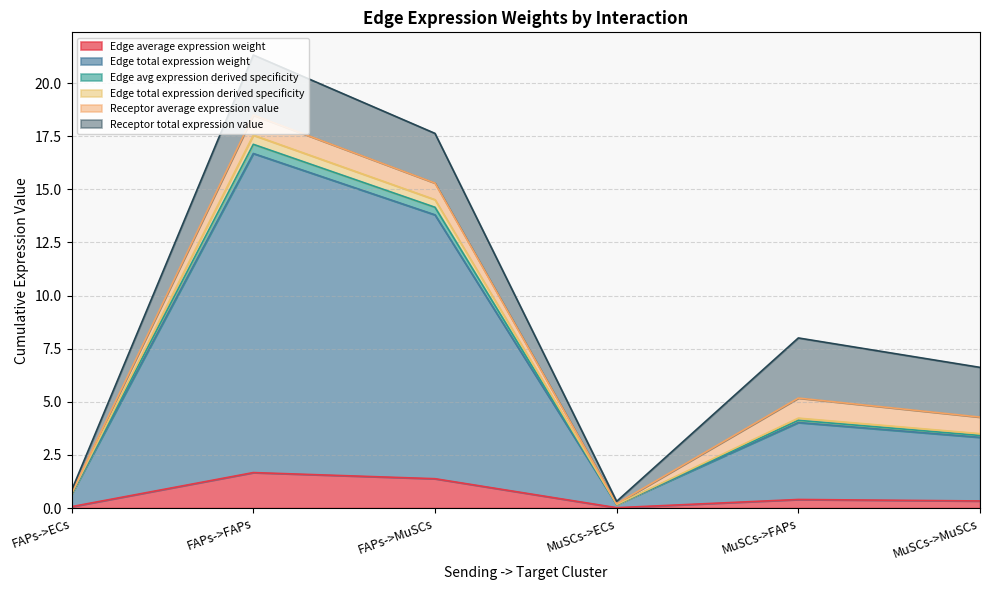

Between MuSCs->FAPs and MuSCs->ECs, which is larger?

MuSCs->FAPs